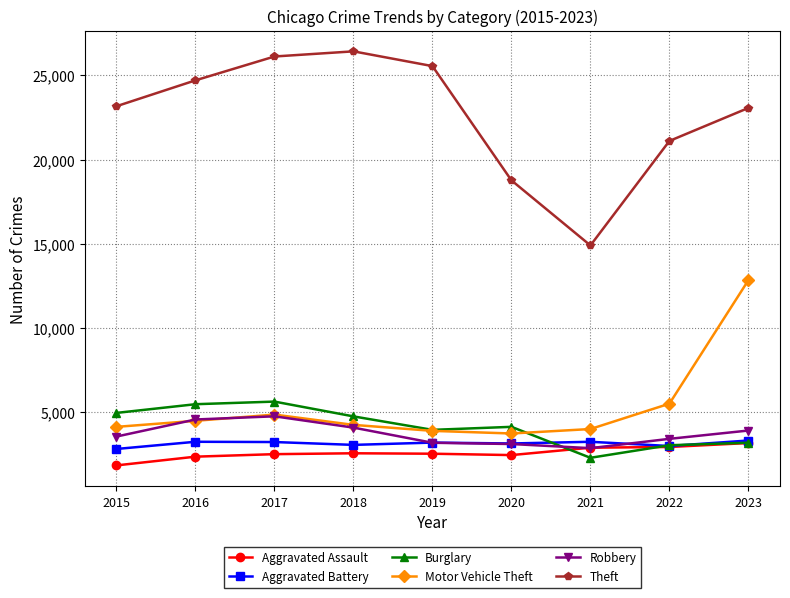

What is the value of the Theft point at the 2nd from the left?

24699